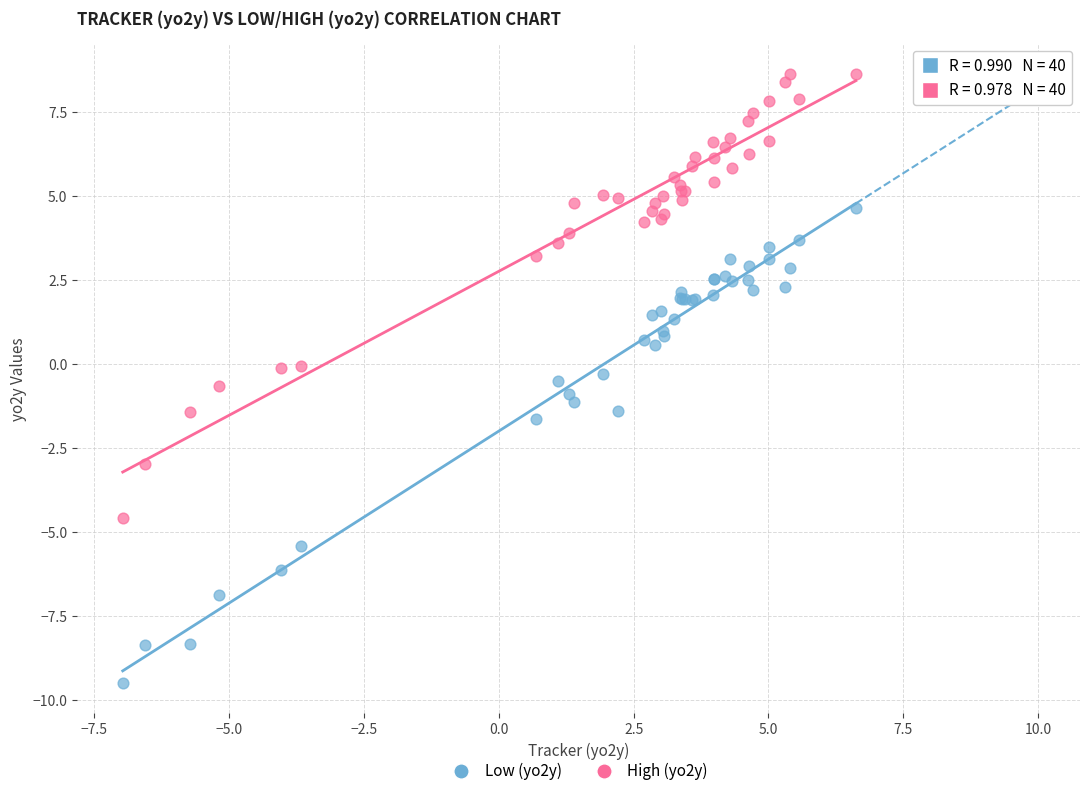

Which series has the widest spread of Y values?

Low (yo2y)